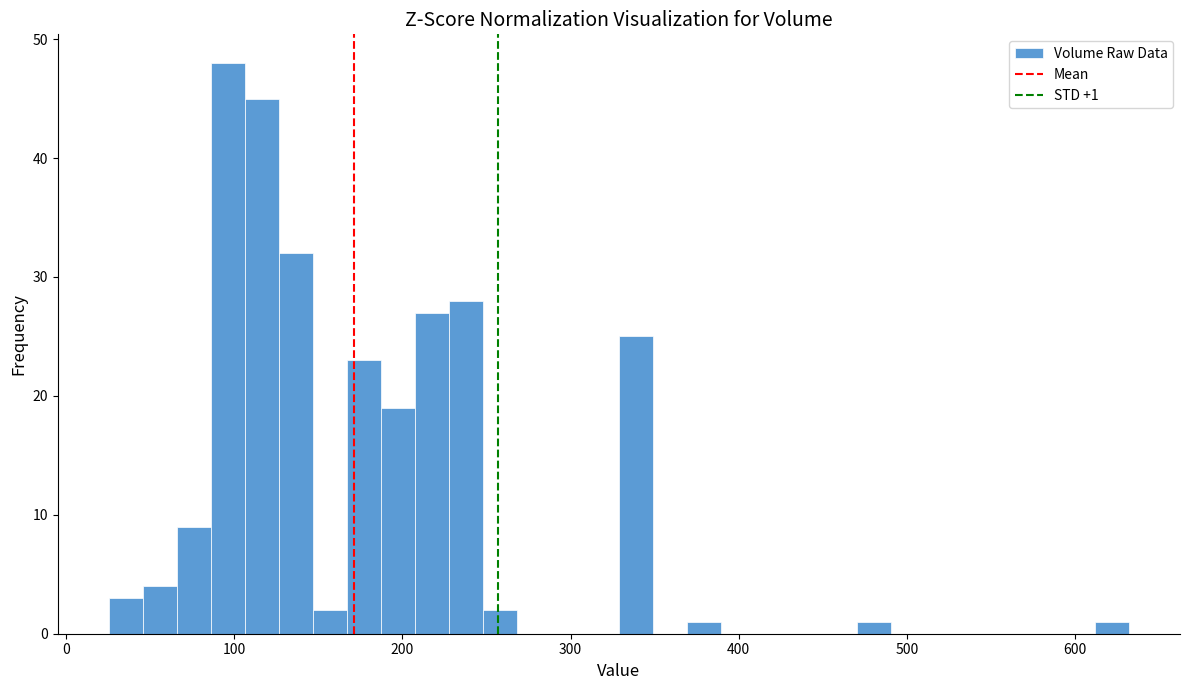

Read against the x-axis, roughly where is the centre of the tallest bar?

100